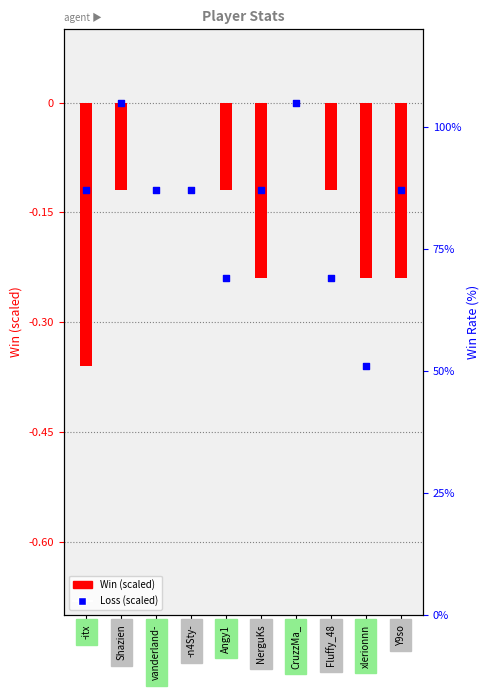

What are all the series names shown in the legend?

Win, Loss